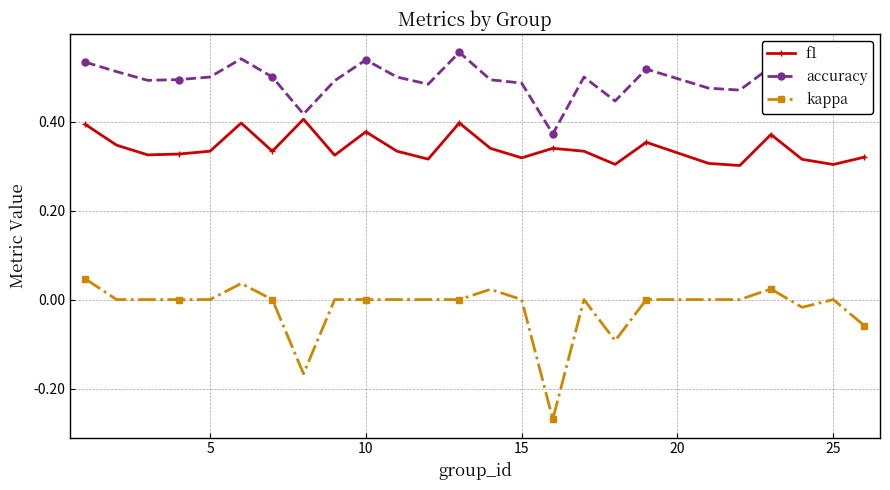

Which series has the largest total across all categories?

accuracy